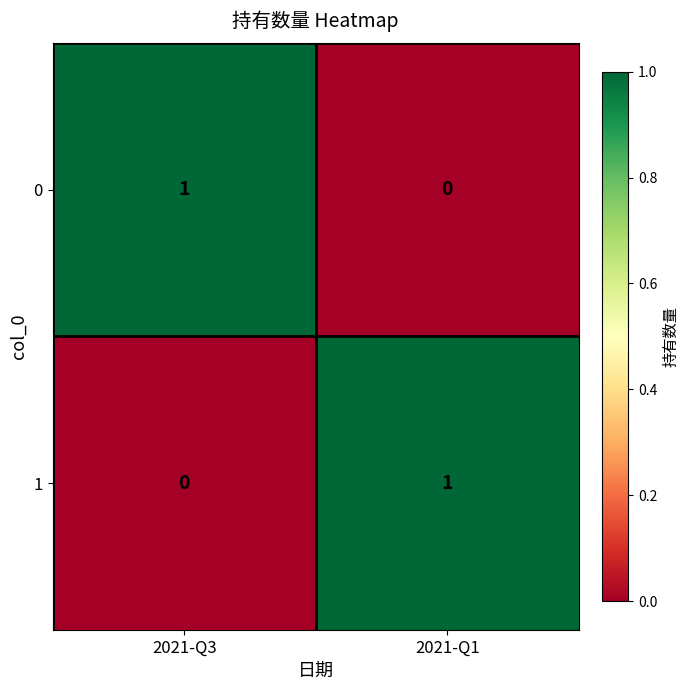

True or false: 1 has a value of 0 at 2021-Q3.

True